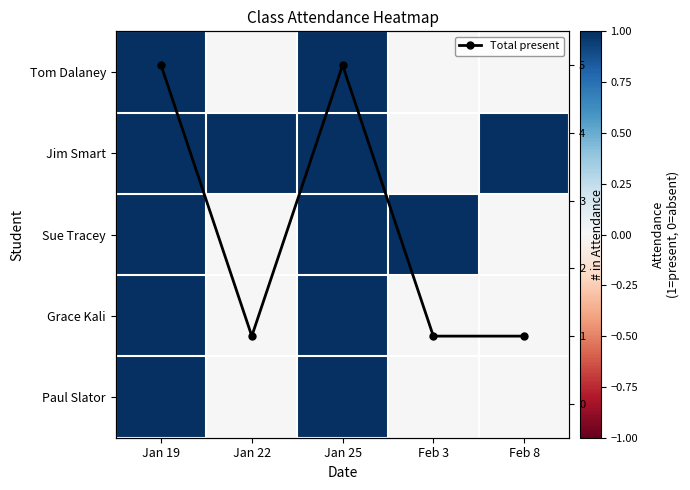

Which series has the largest range (max minus min)?

Total present